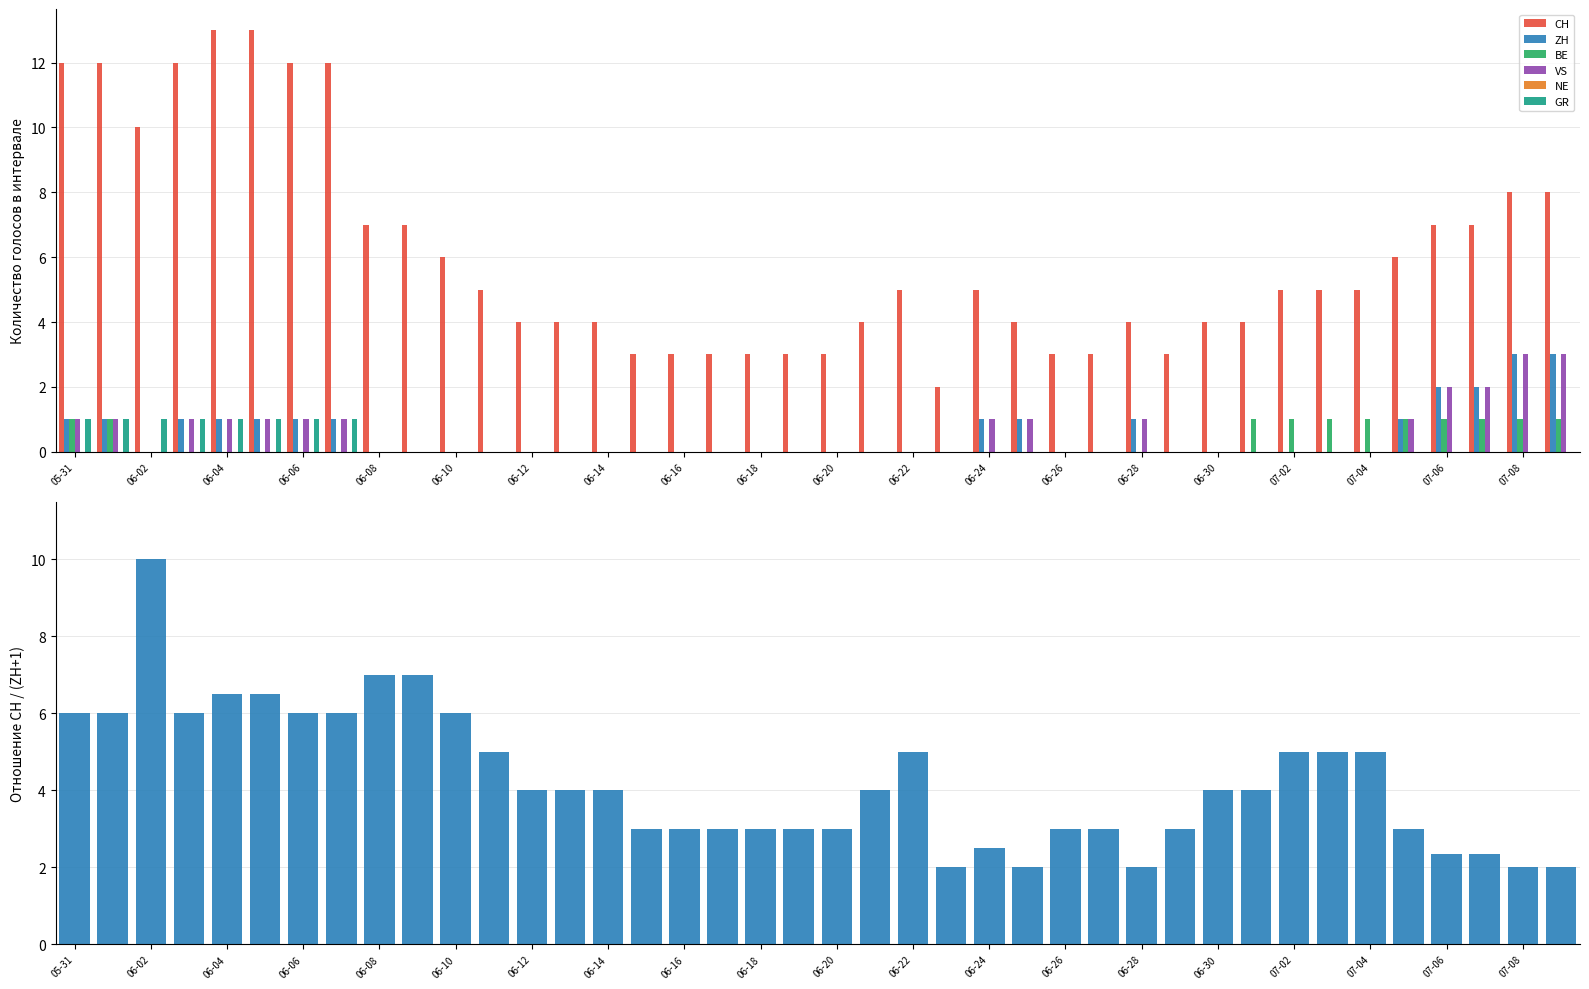

What position from the right is 2020-06-15?

25